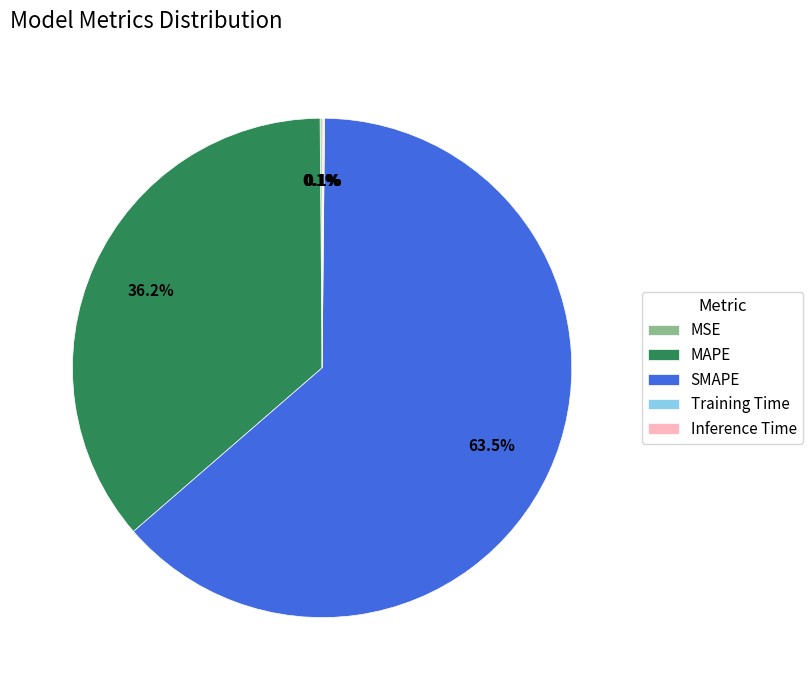

Which category has the biggest portion of the pie?

SMAPE